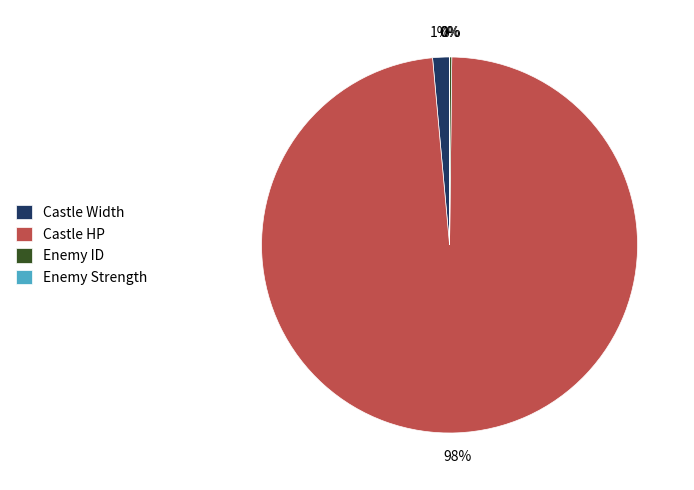

Which slice is the largest?

Castle HP